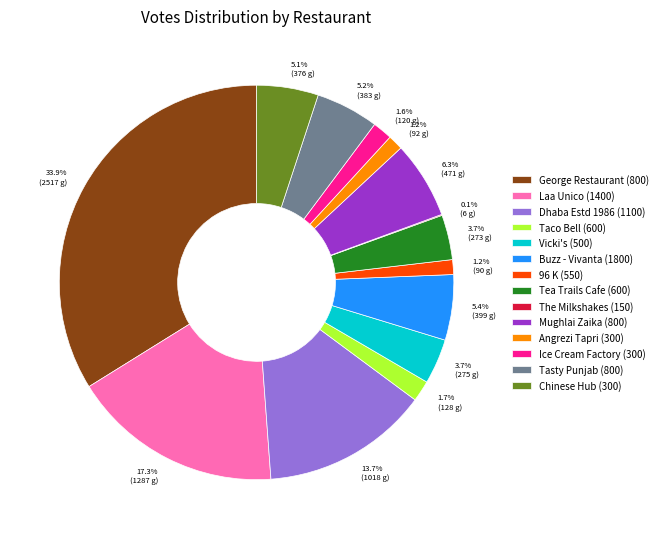

Does Chinese Hub (300) account for over 50% of the chart?

No